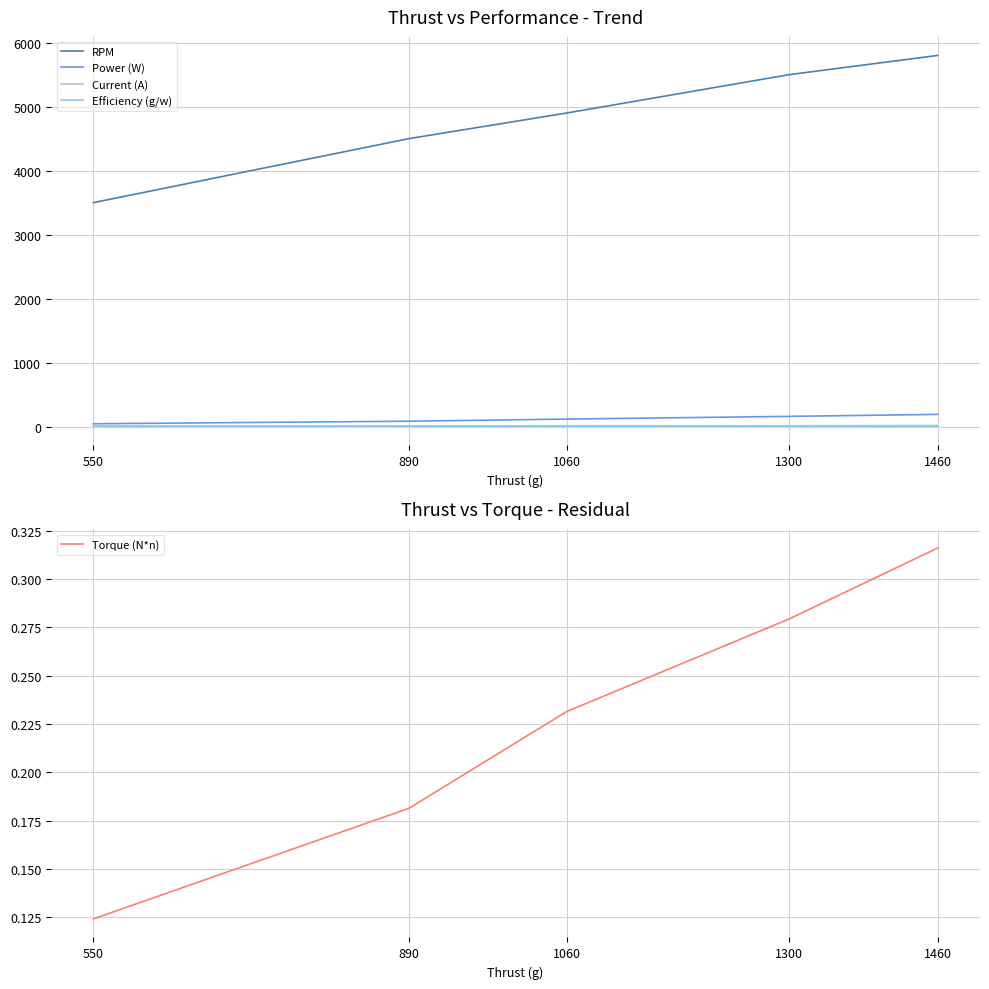

True or false: Power (W) and Current (A) cross at least once.

False